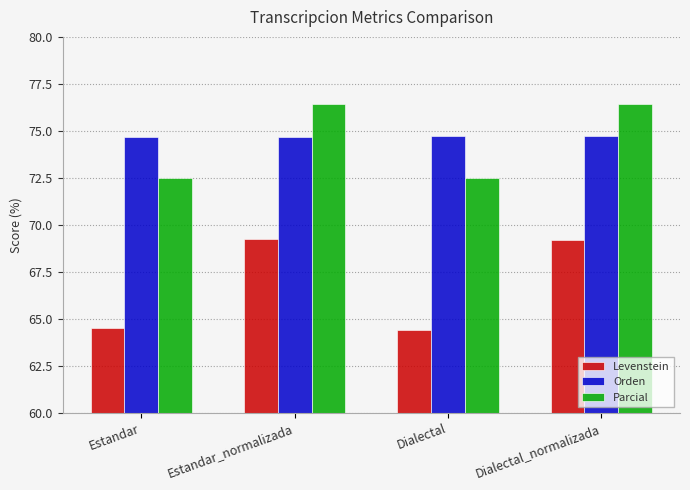

The Parcial series shows 72.5 at Dialectal. True or false?

True